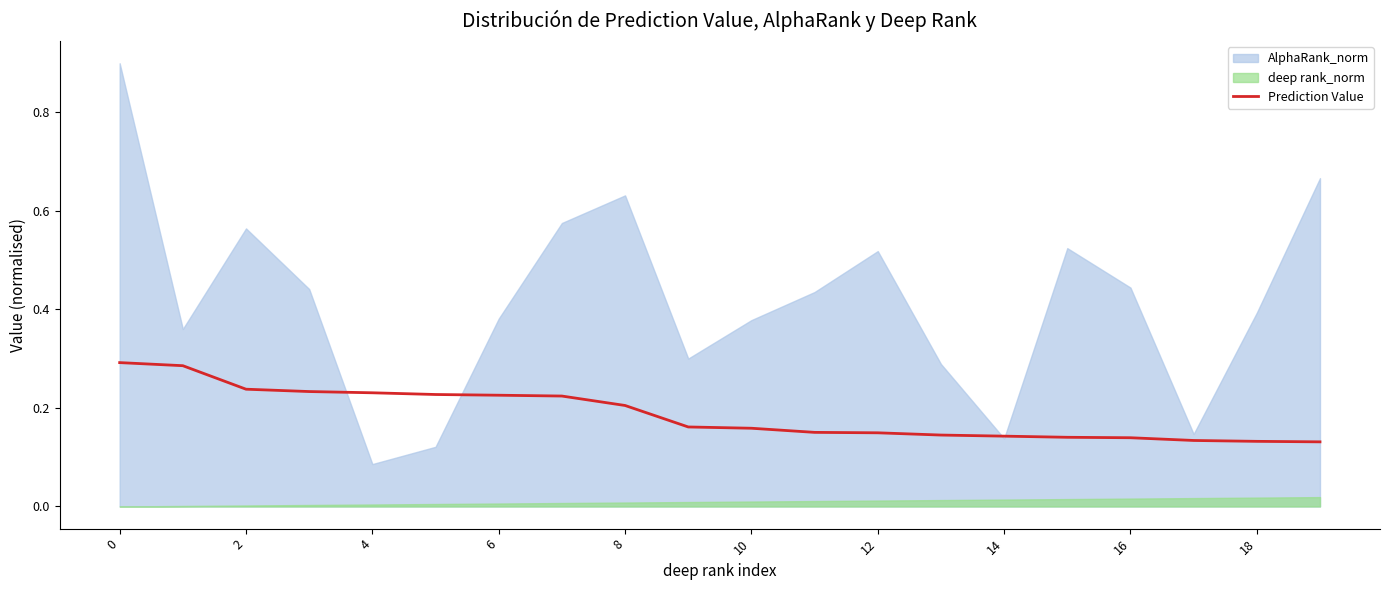

Is it true that Prediction Value equals 0.1 at 6?

False